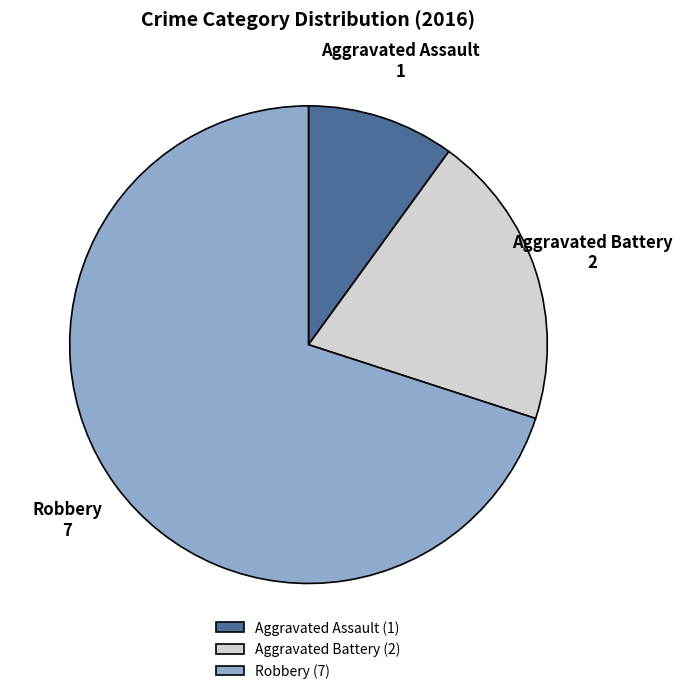

Which slice is the largest?

Robbery